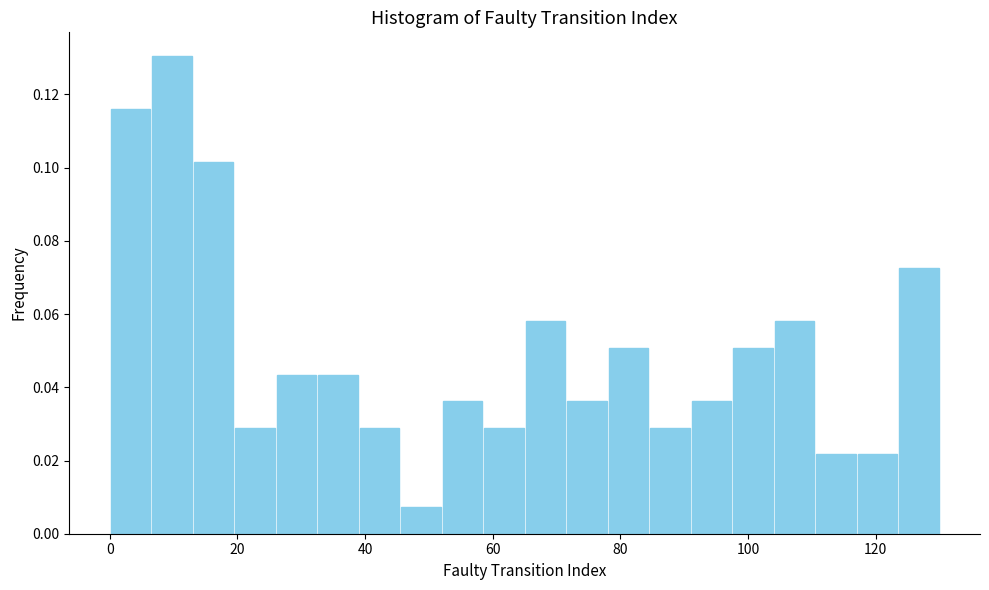

Around what value on the x-axis is the tallest bar? Give the approximate position of its centre, as read against the axis.

10